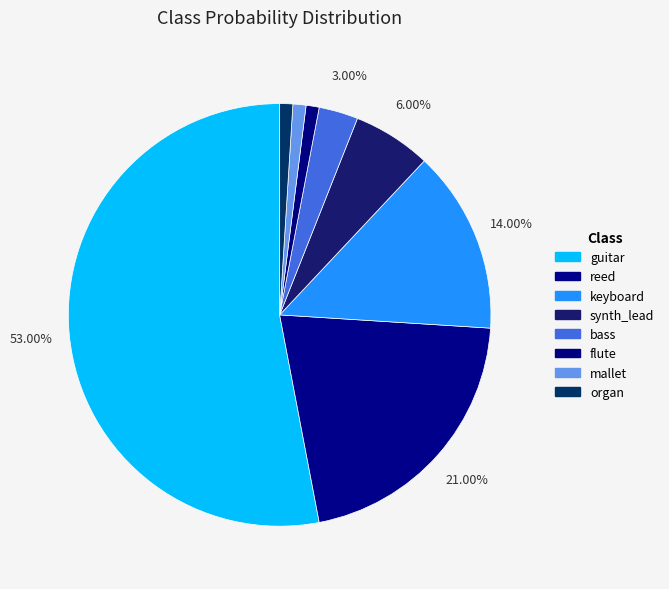

What is the change in value from keyboard to synth_lead?

-0.1